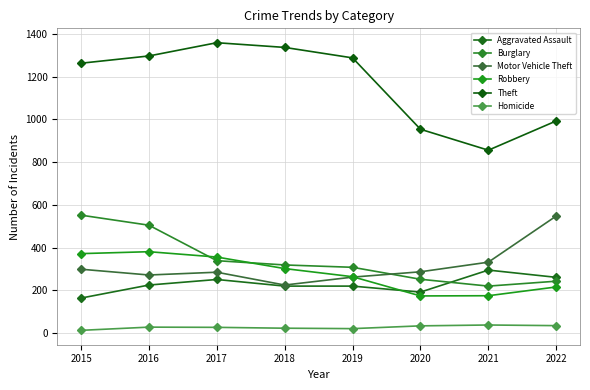

Reading left to right, extract all data points from this chart.

Aggravated Assault: 164	225	251	220	220	192	295	261
Burglary: 552	505	339	319	308	252	220	243
Motor Vehicle Theft: 299	272	285	225	262	287	332	548
Robbery: 372	381	356	302	264	174	175	216
Theft: 1263	1297	1359	1337	1288	954	856	993
Homicide: 13	28	27	23	21	34	38	35